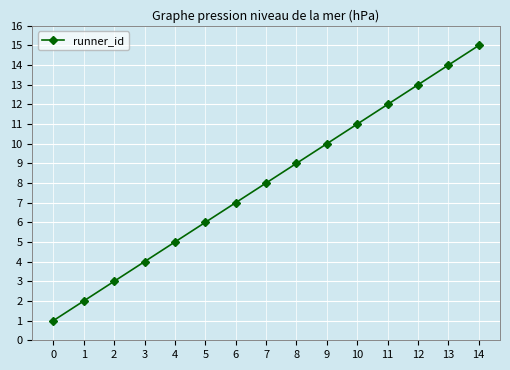

Is it true that the value at 5 is 2?

False